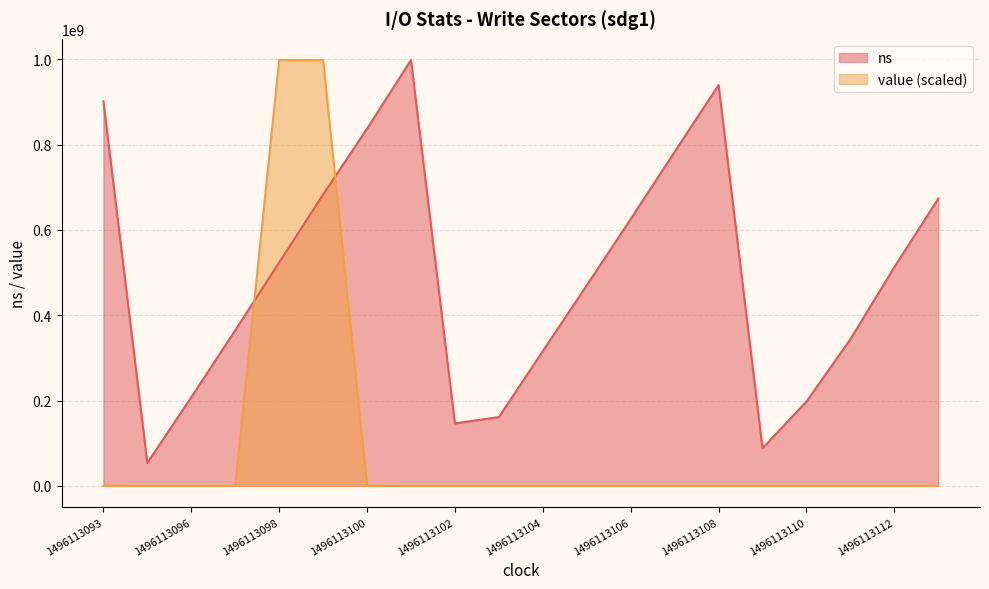

Rank the categories by ns value from lowest to highest.

1496113095, 1496113109, 1496113102, 1496113103, 1496113110, 1496113096, 1496113104, 1496113111, 1496113097, 1496113105, 1496113112, 1496113098, 1496113106, 1496113113, 1496113099, 1496113107, 1496113100, 1496113093, 1496113108, 1496113101